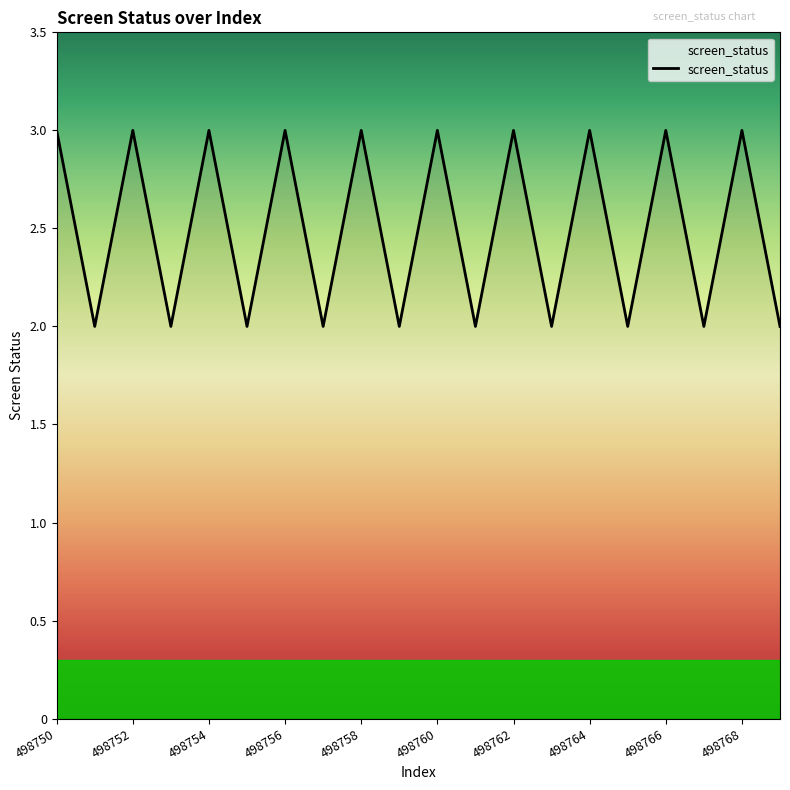

What is the greatest value displayed?

3